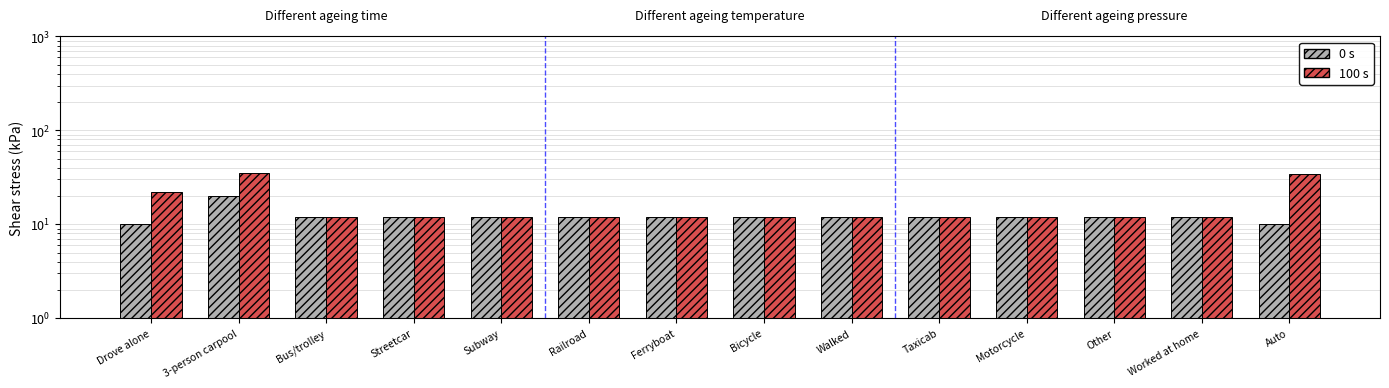

Between Ferryboat and Taxicab, which is larger?

Ferryboat